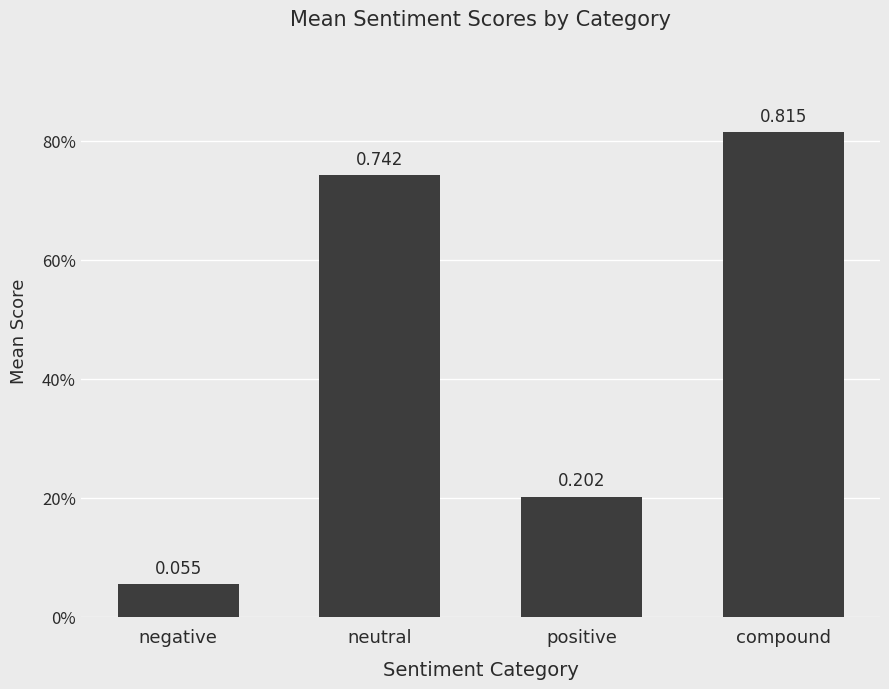

List the labels in order of value, smallest first.

negative, positive, neutral, compound